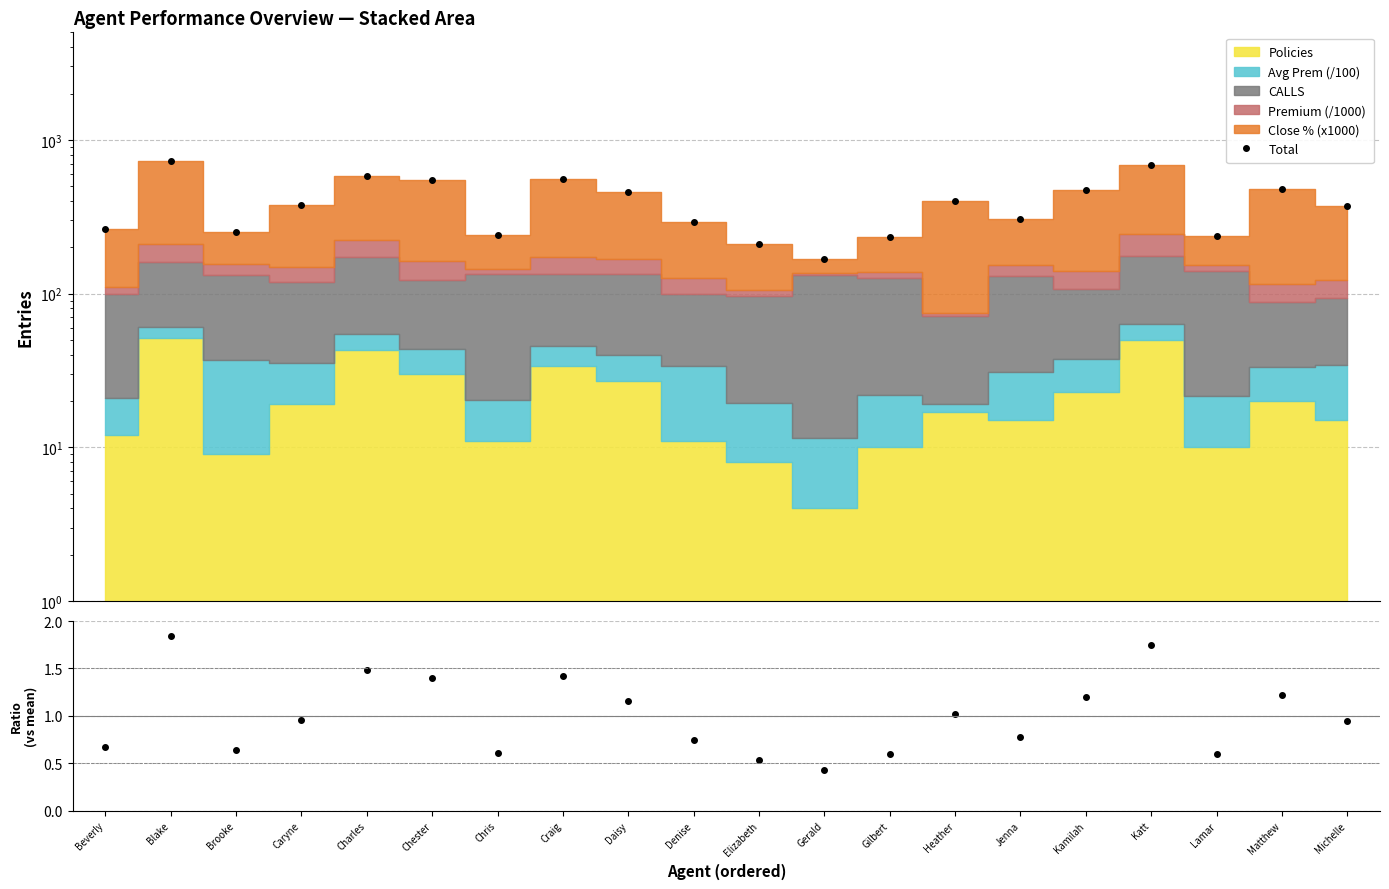

Which series has the widest spread of values?

Total